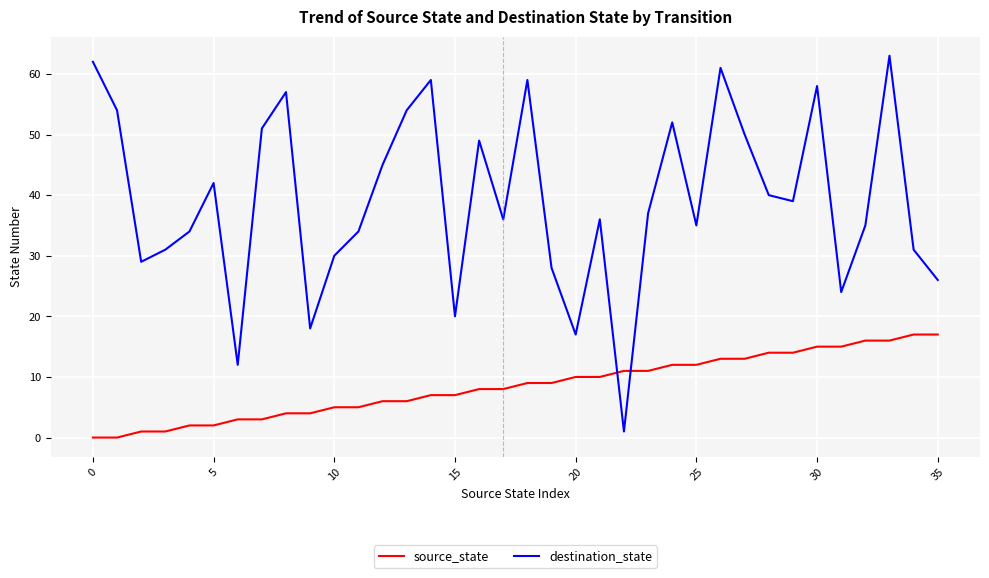

What is the greatest value displayed?

63